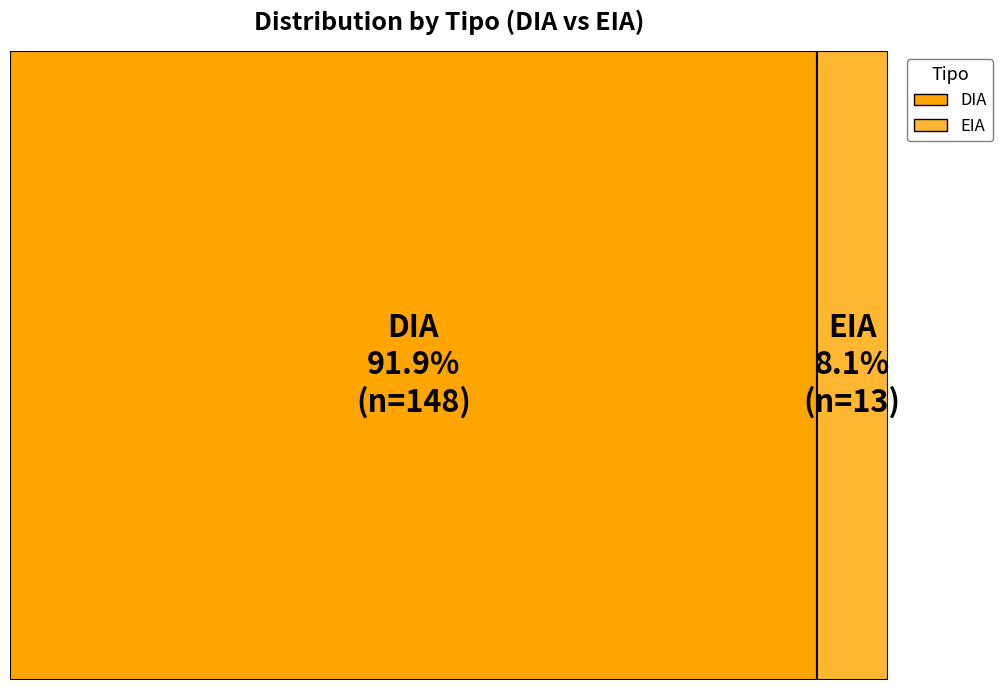

Which slice is the smallest?

EIA